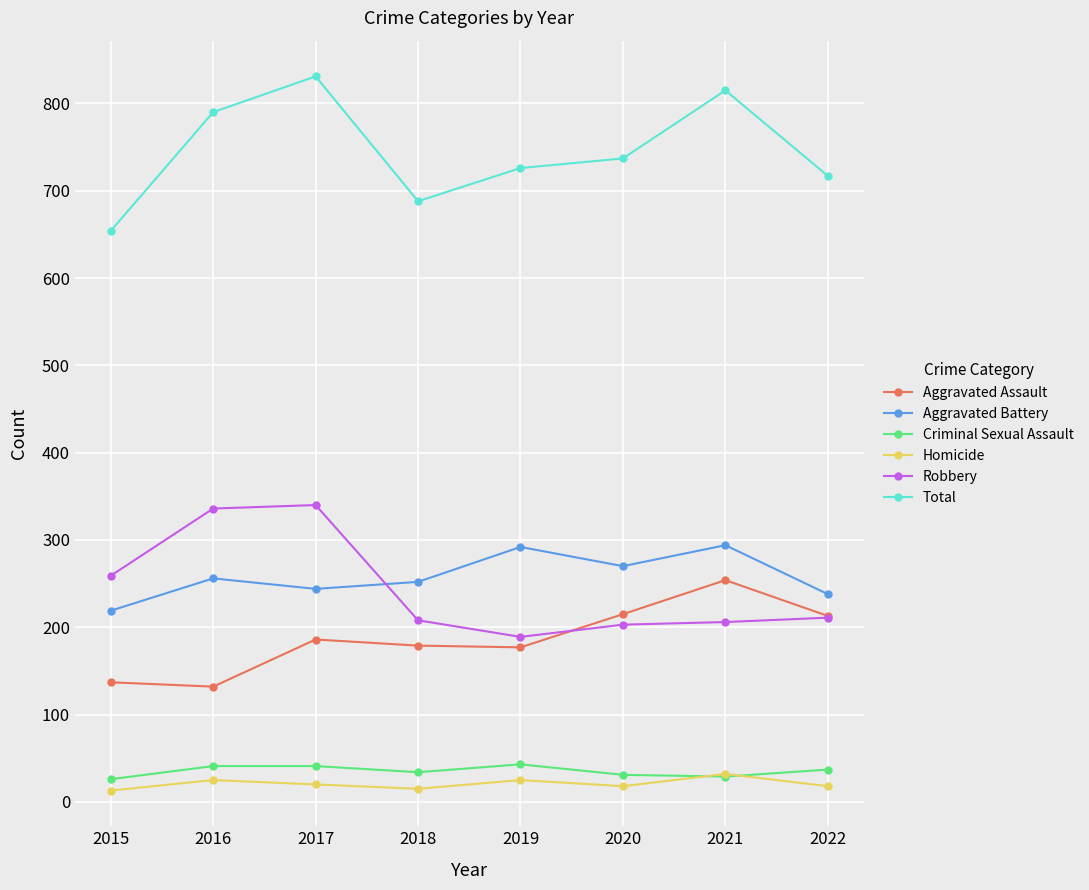

True or false: Aggravated Battery and Aggravated Assault cross at least once.

False